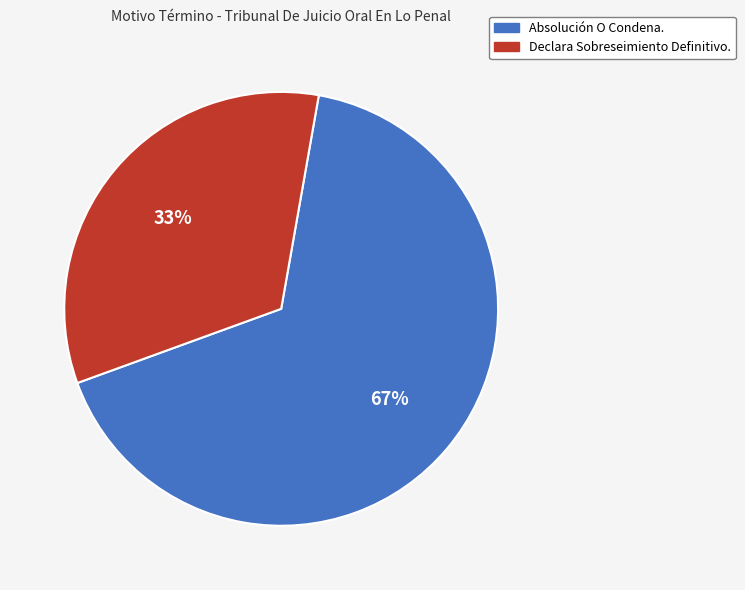

Which has a higher value, Declara Sobreseimiento Definitivo. or Absolución O Condena.?

Absolución O Condena.